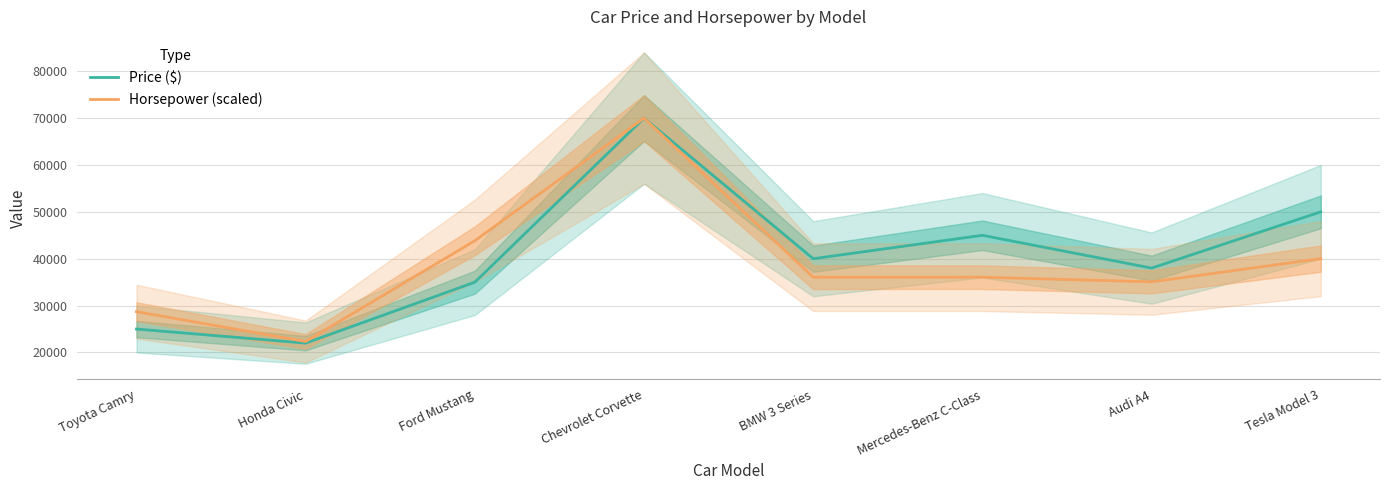

Which series has the largest range (max minus min)?

Price ($)